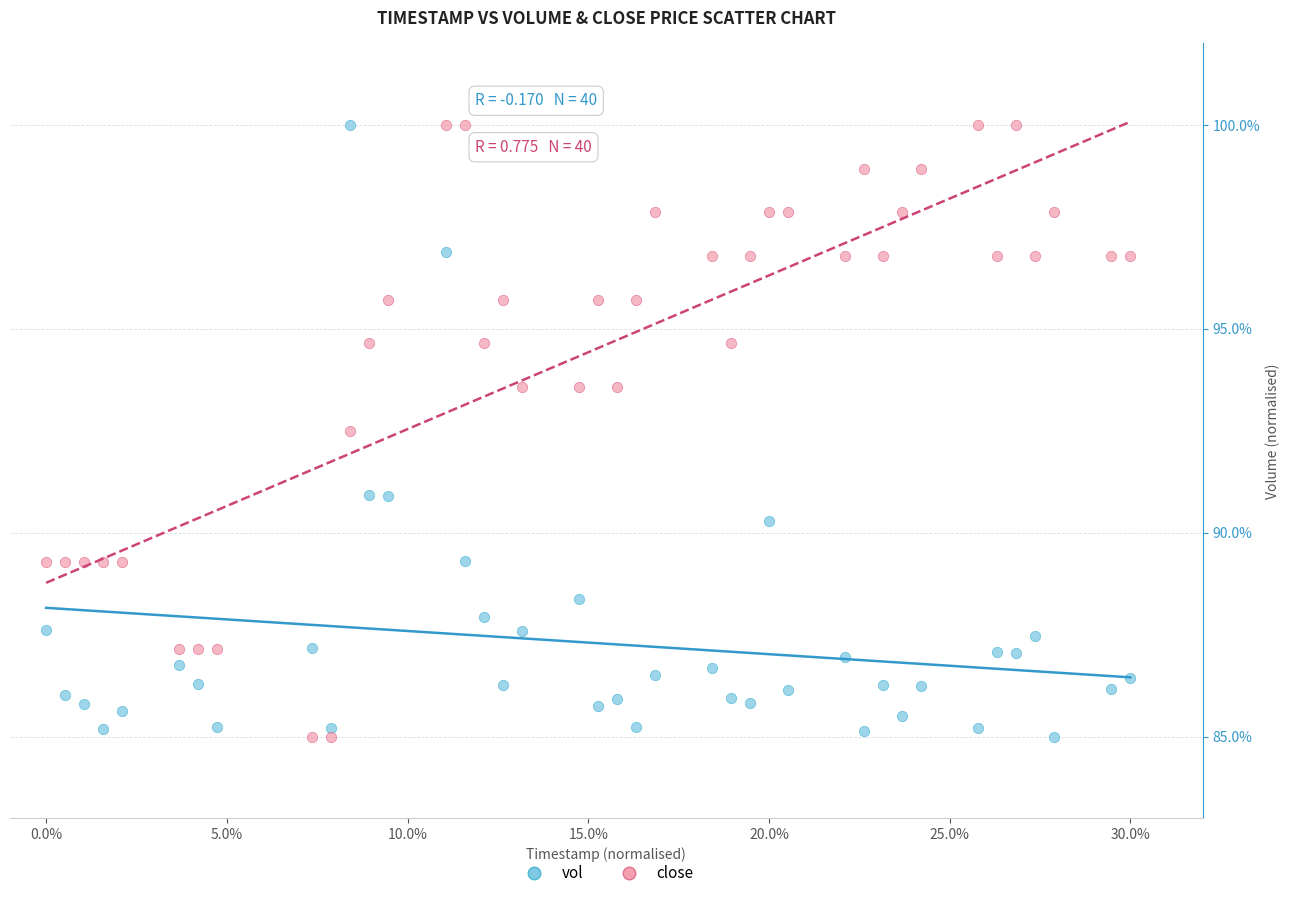

In the vol series, what Y value is closest to 92?

90.9